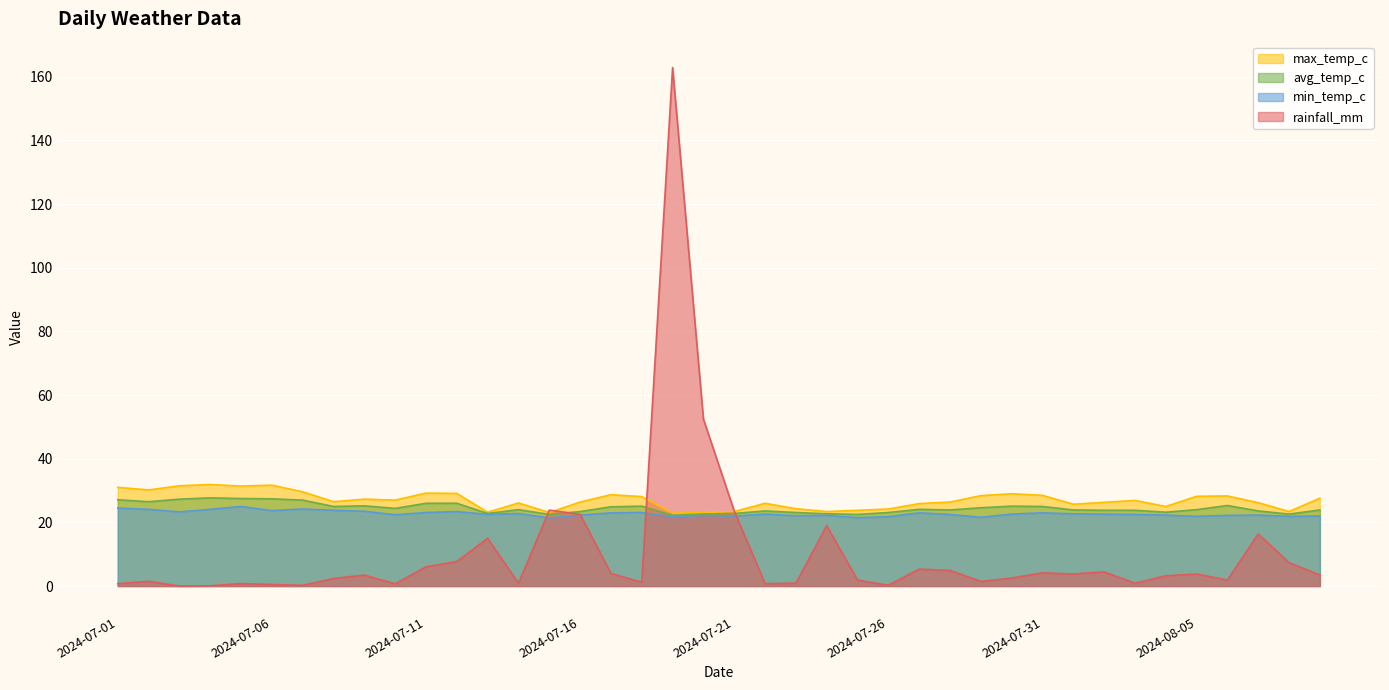

How many times do avg_temp_c and rainfall_mm cross each other?

4